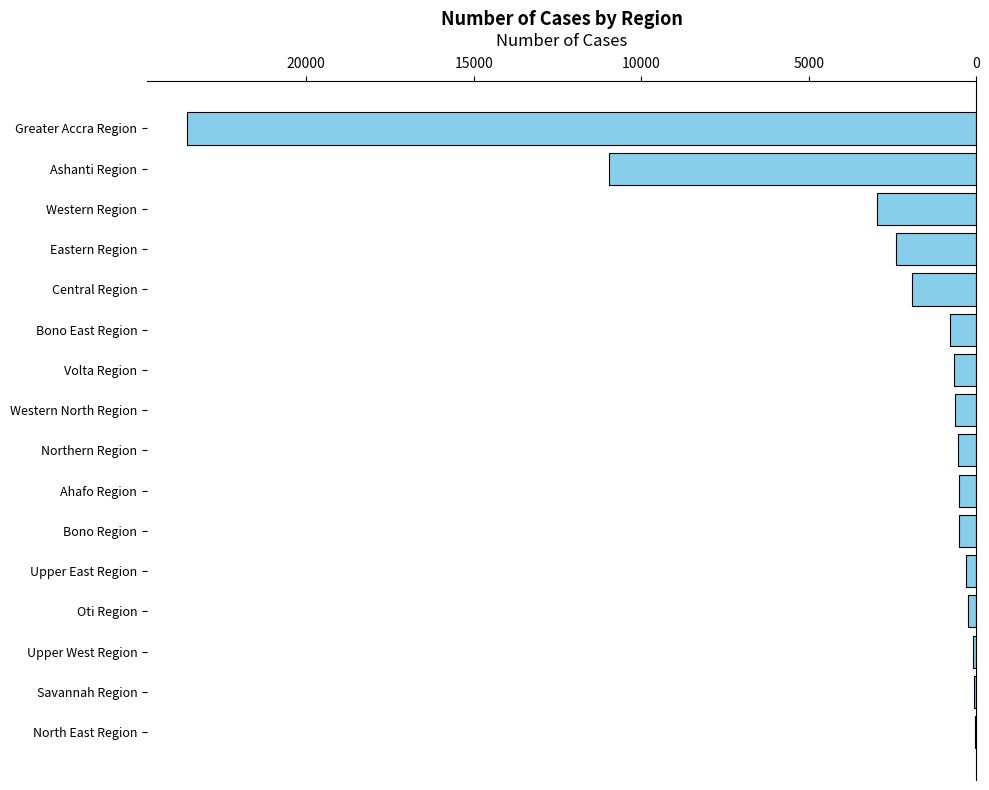

What is the sum of all values?

46192